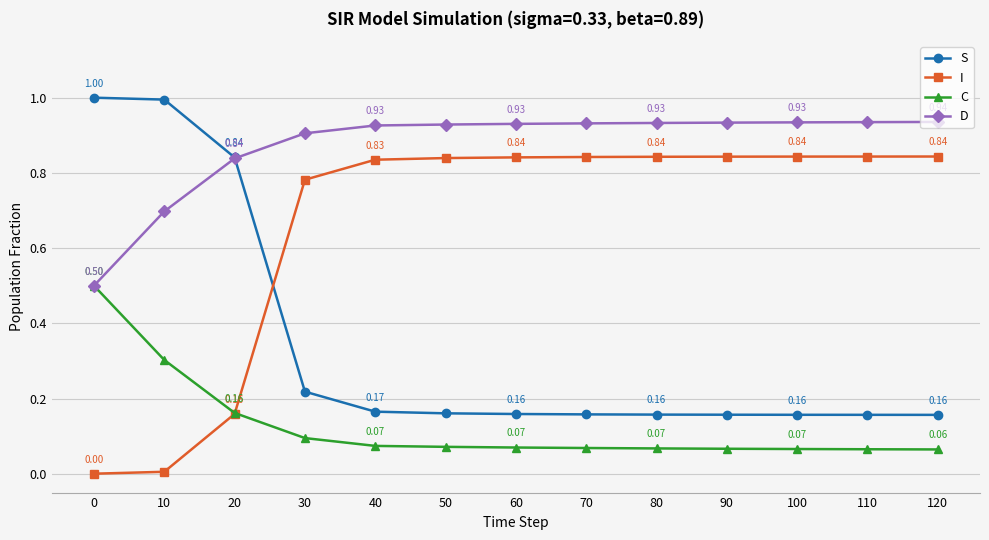

At 80, list the series in order from smallest to largest.

C, S, I, D